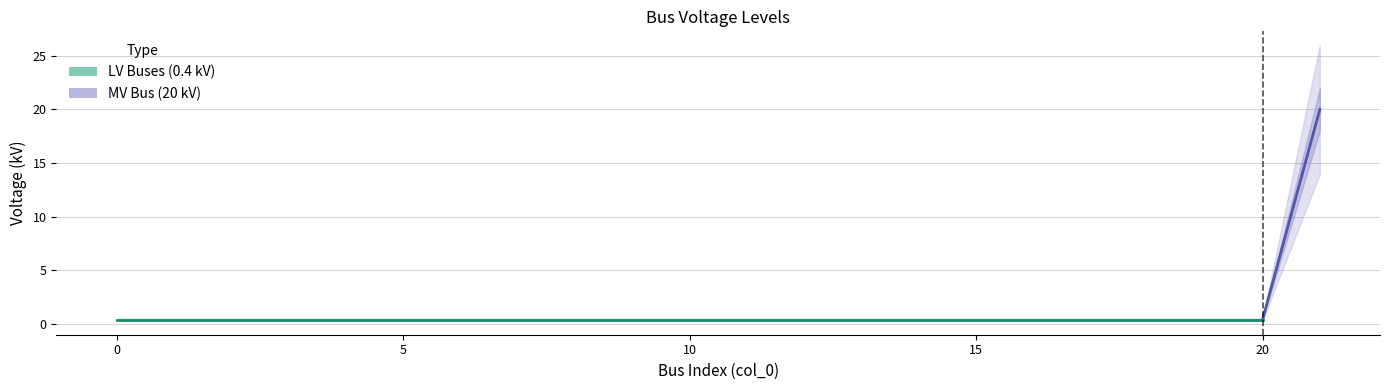

Between 19 and 18, which is larger?

19